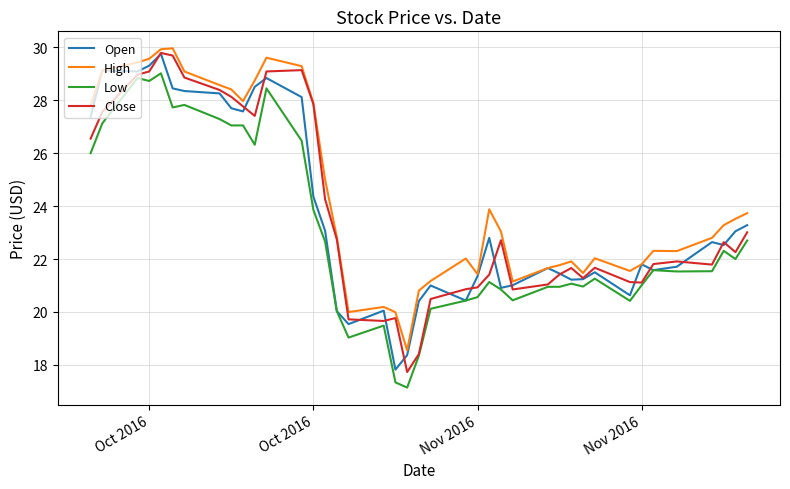

What is the minimum value shown in the chart?

17.1